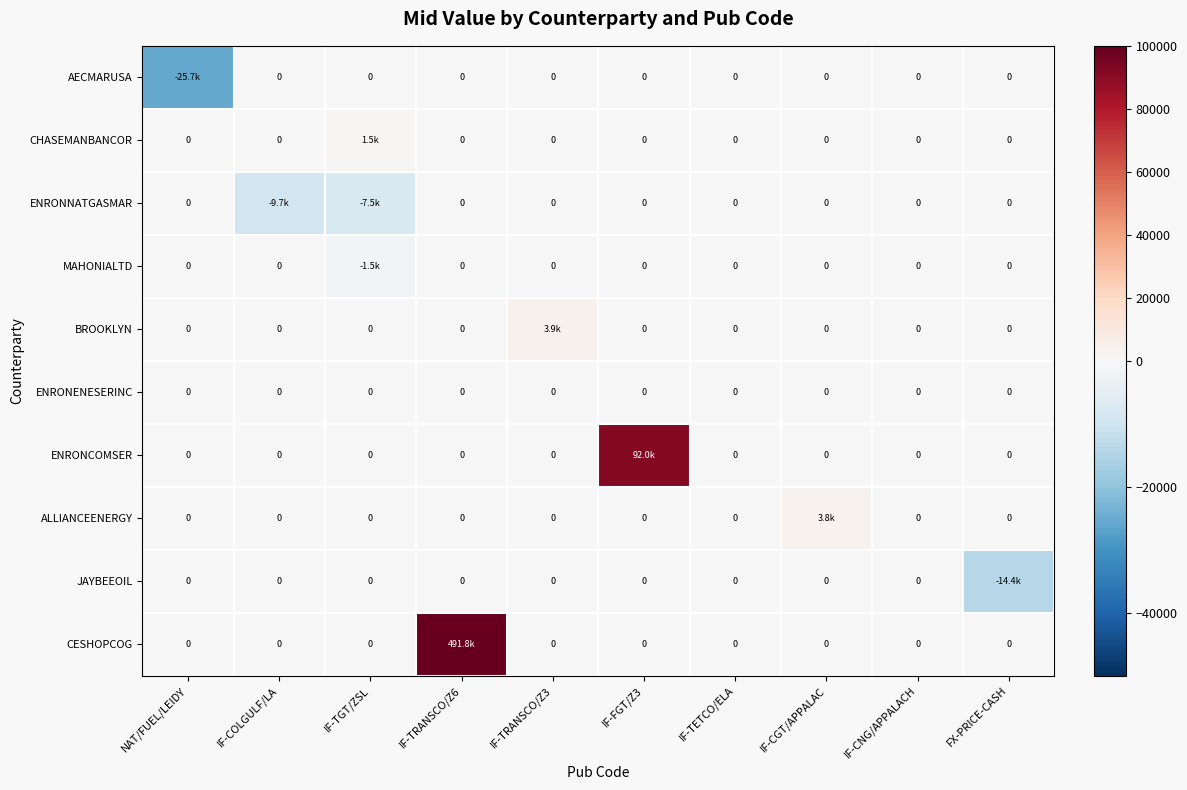

What is the smallest value displayed?

-25731.3